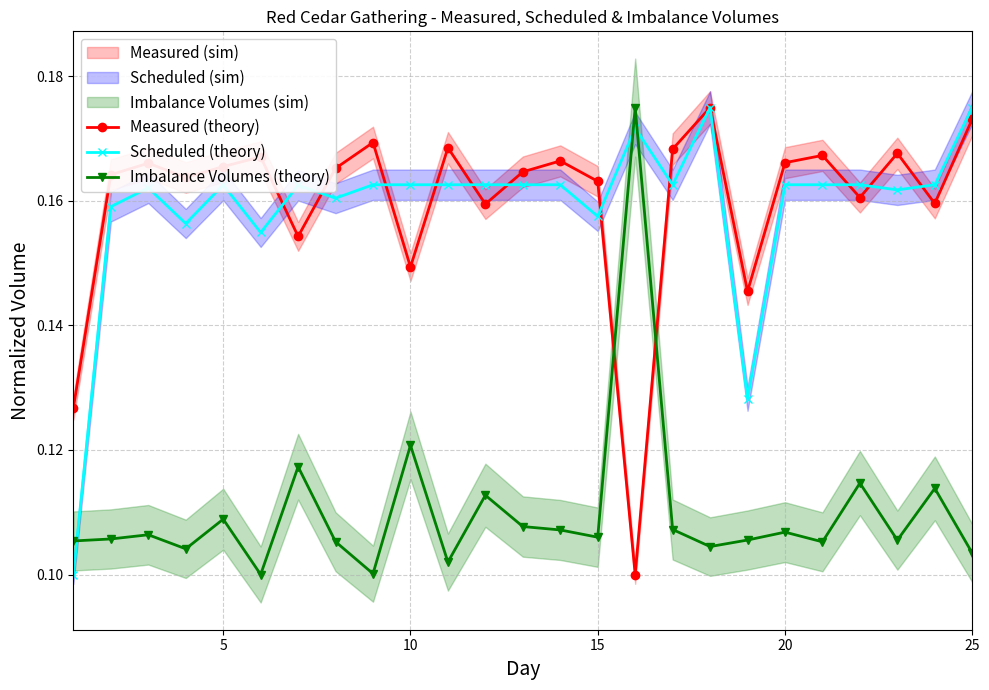

How many interior local peaks does the Measured (theory) series have?

8